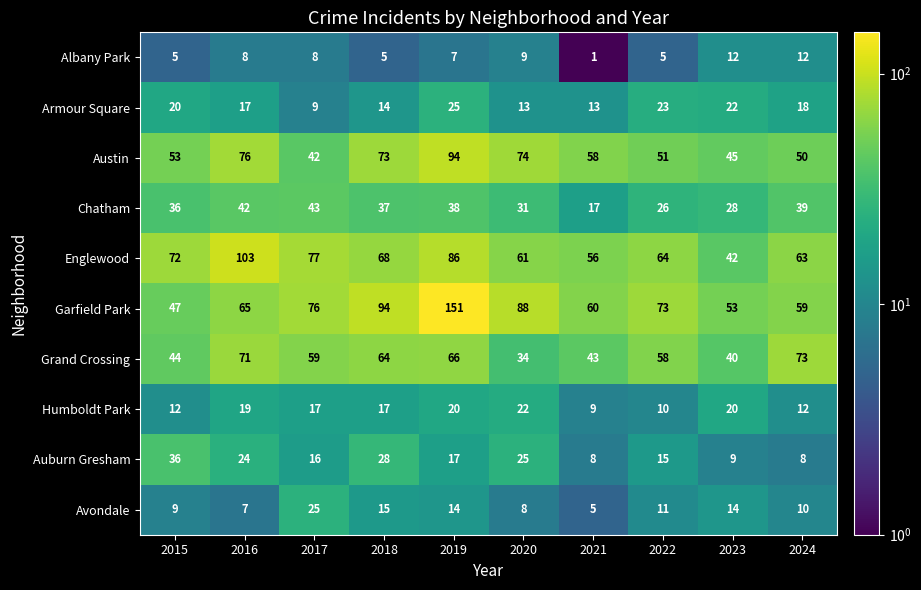

What is the difference between the maximum and minimum values in the Chatham series?

26